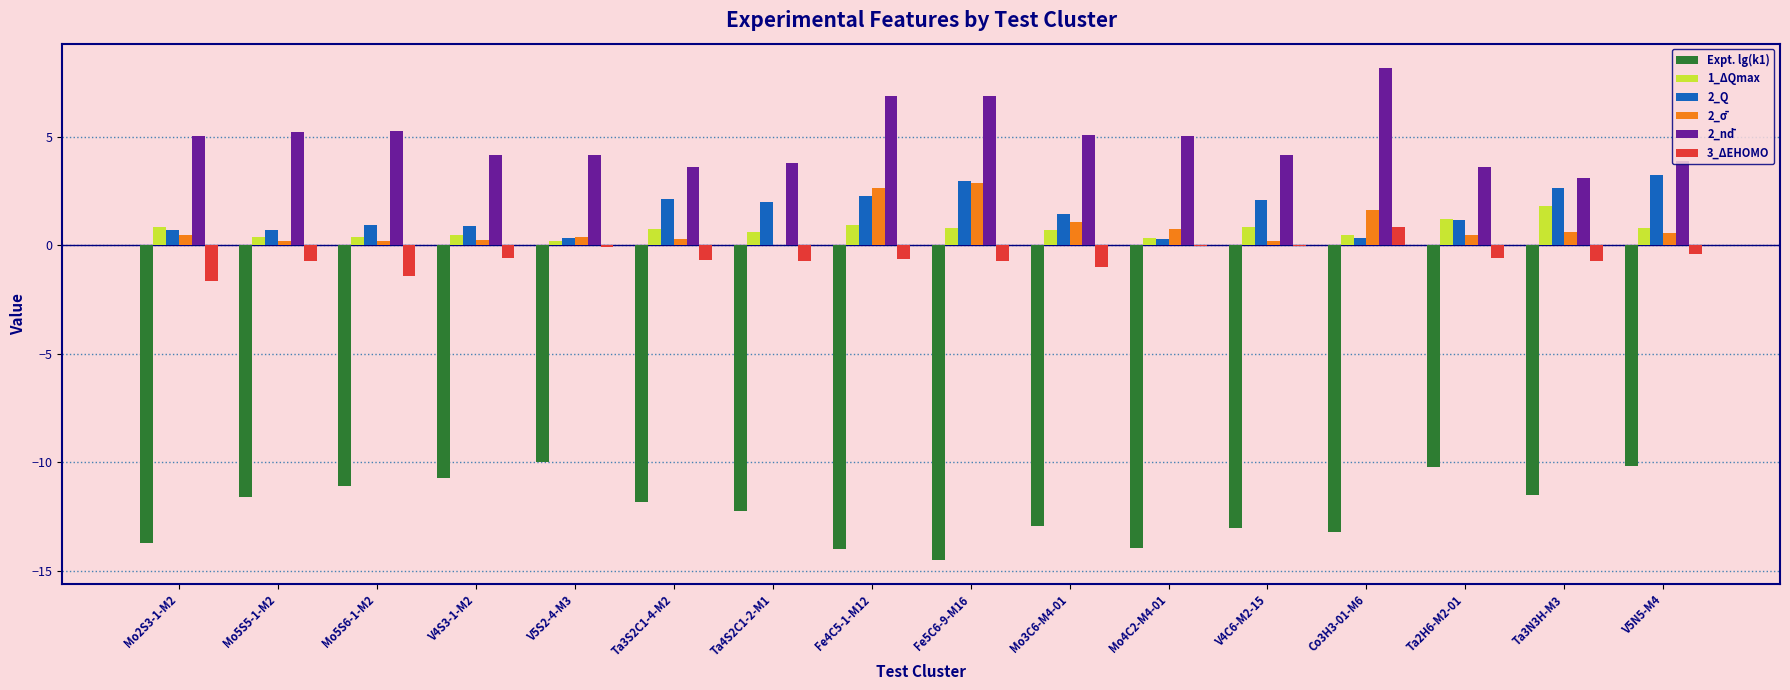

What is the sum of all Expt. lg(k1) values?

-194.8